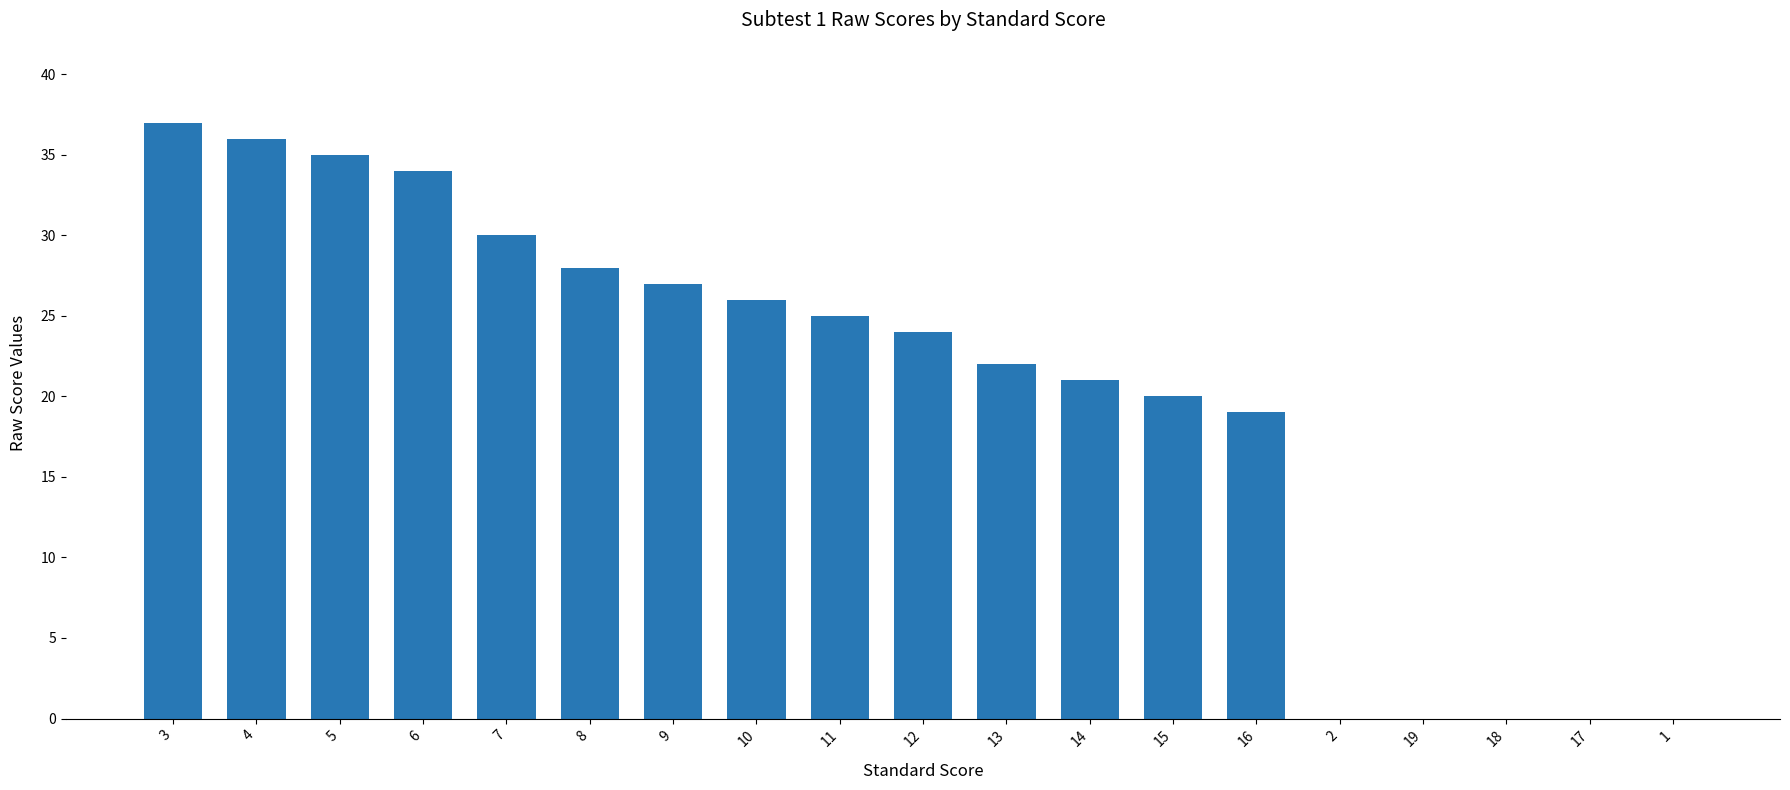

Are the bars grouped side by side (vs. stacked)?

No